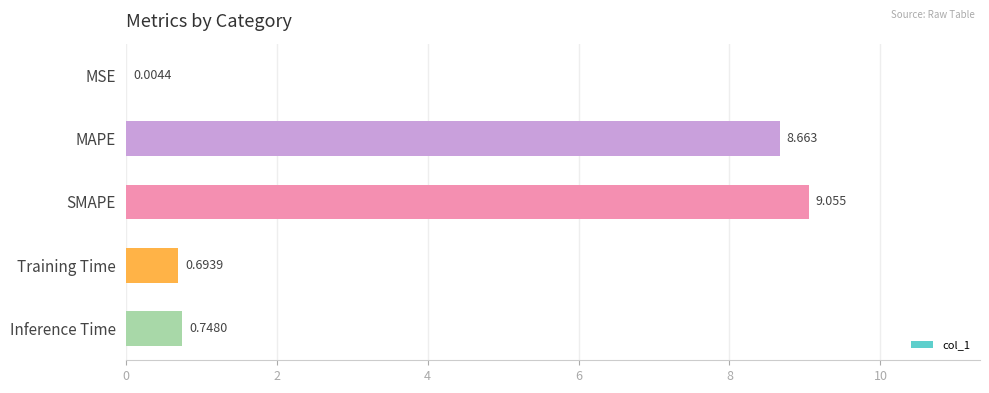

At which label is the value closest to 4?

Inference Time